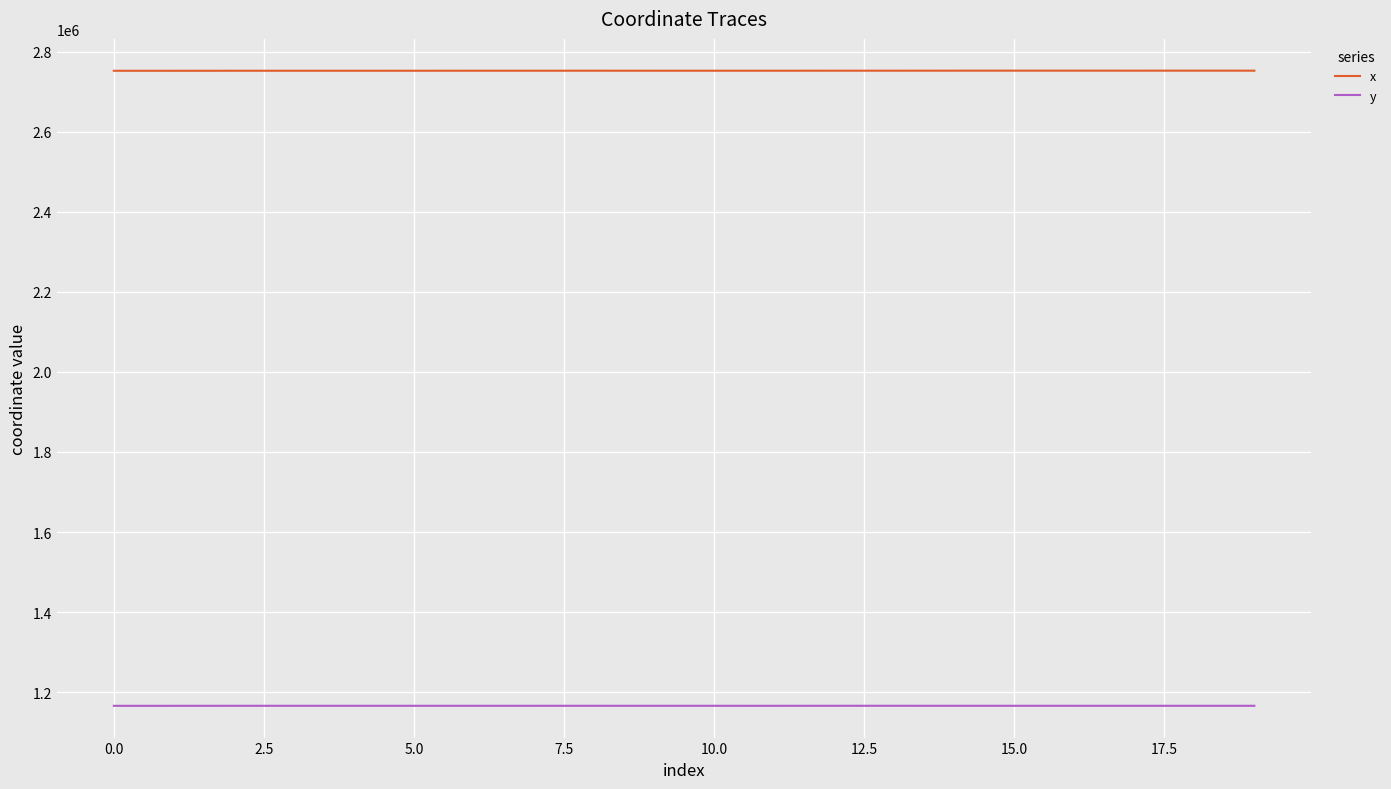

Which series has the largest total across all categories?

x